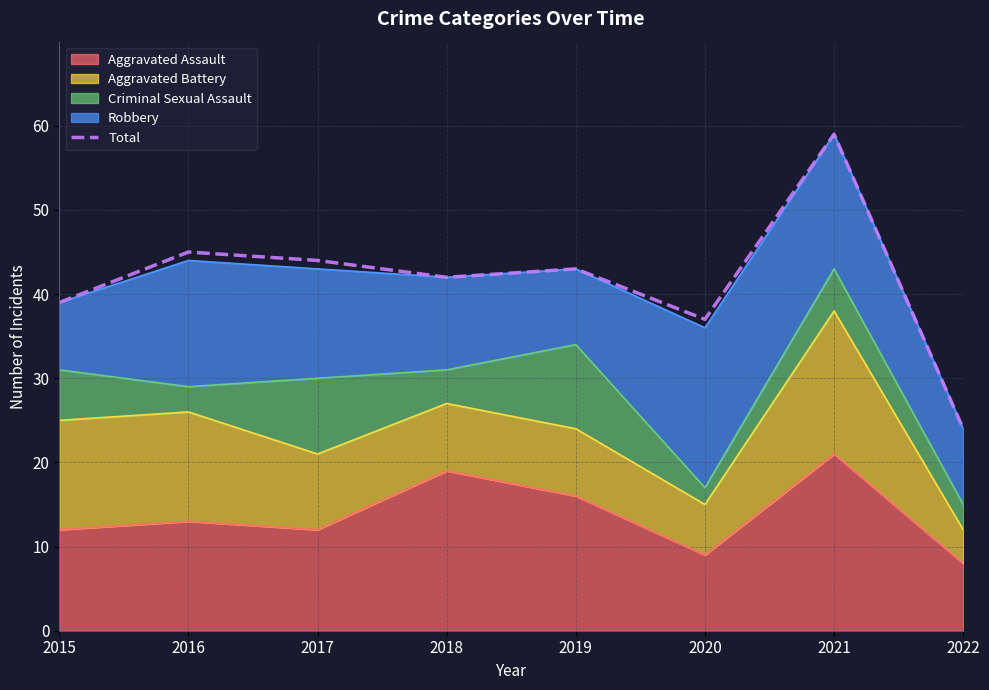

What is the change in value from 2015 to 2018?

+3